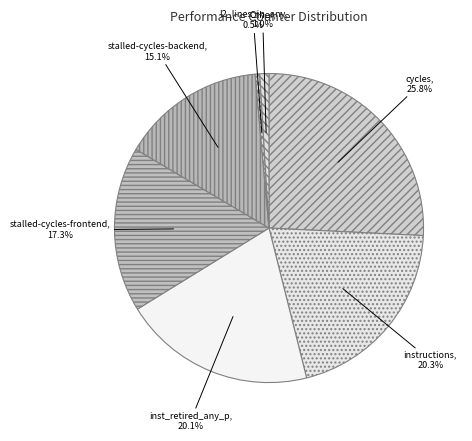

Between stalled-cycles-backend and instructions, which is larger?

instructions